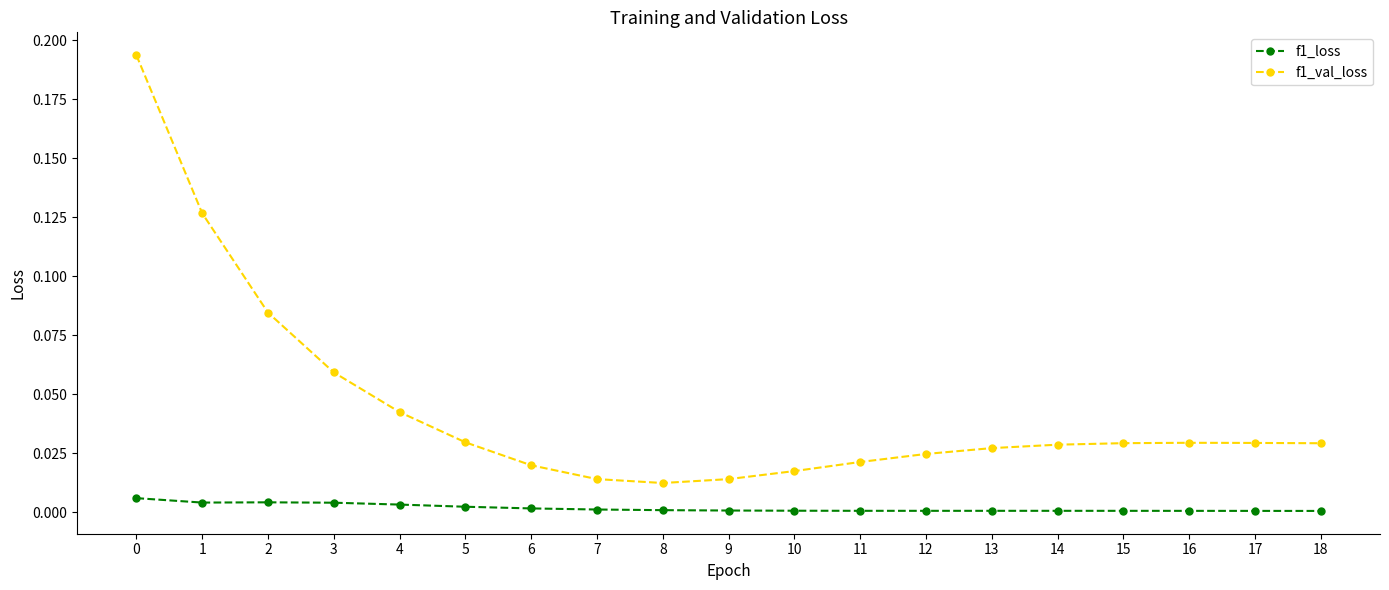

True or false: f1_loss has more than 1 points higher than both neighbors.

True